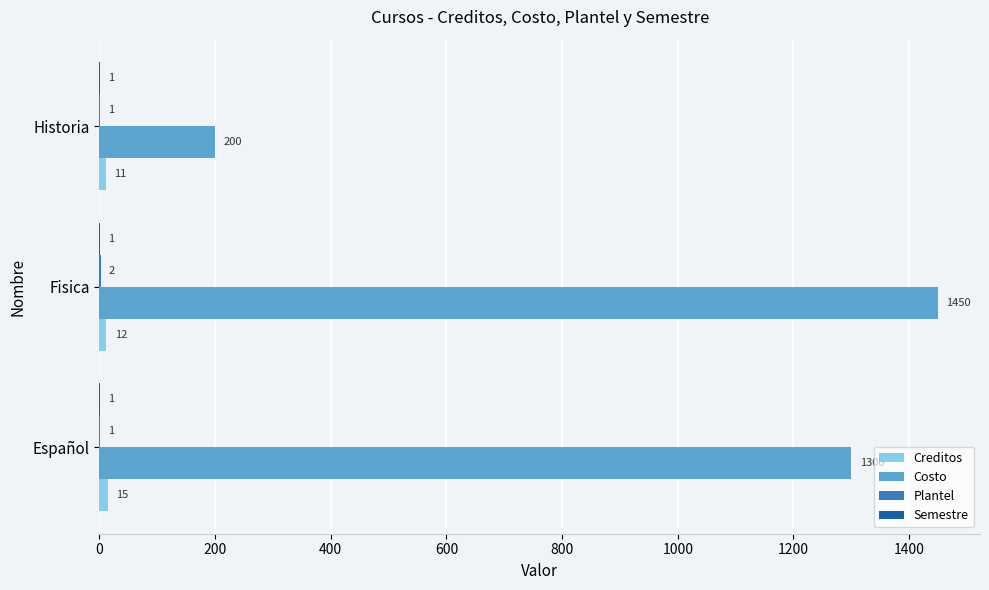

Between Español and Fisica, which series saw the biggest shift?

Costo